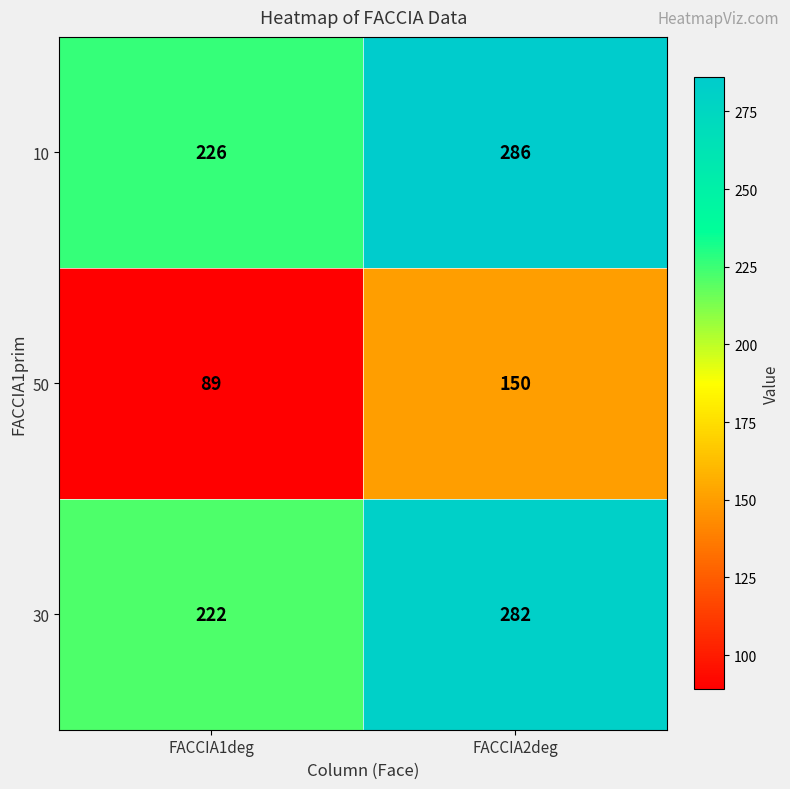

Count the number of data series in this chart.

3